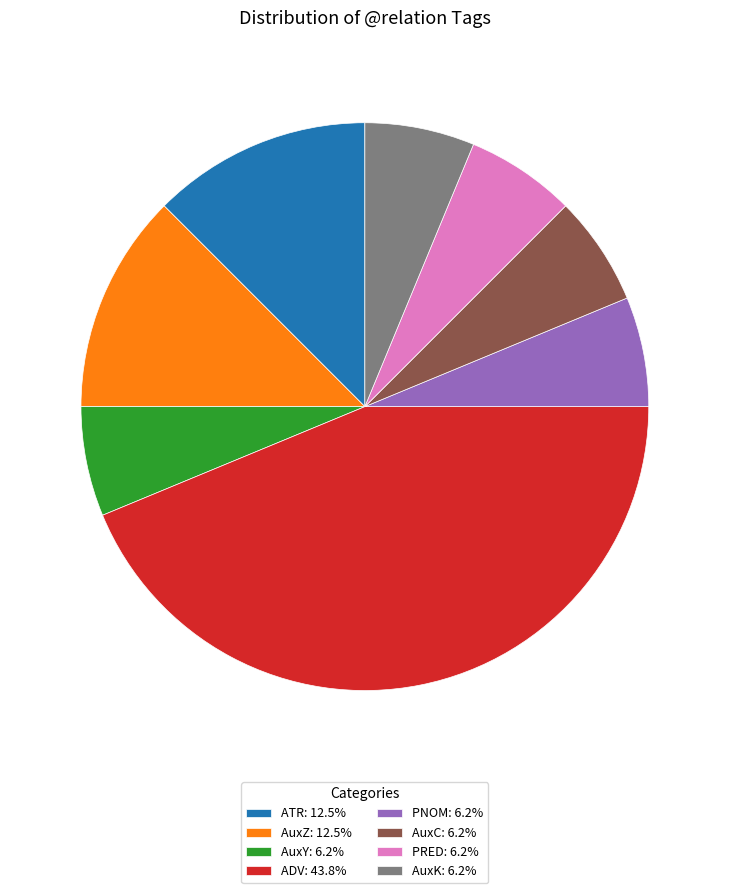

Approximately how many times larger is the value at ATR compared to AuxC?

2.0